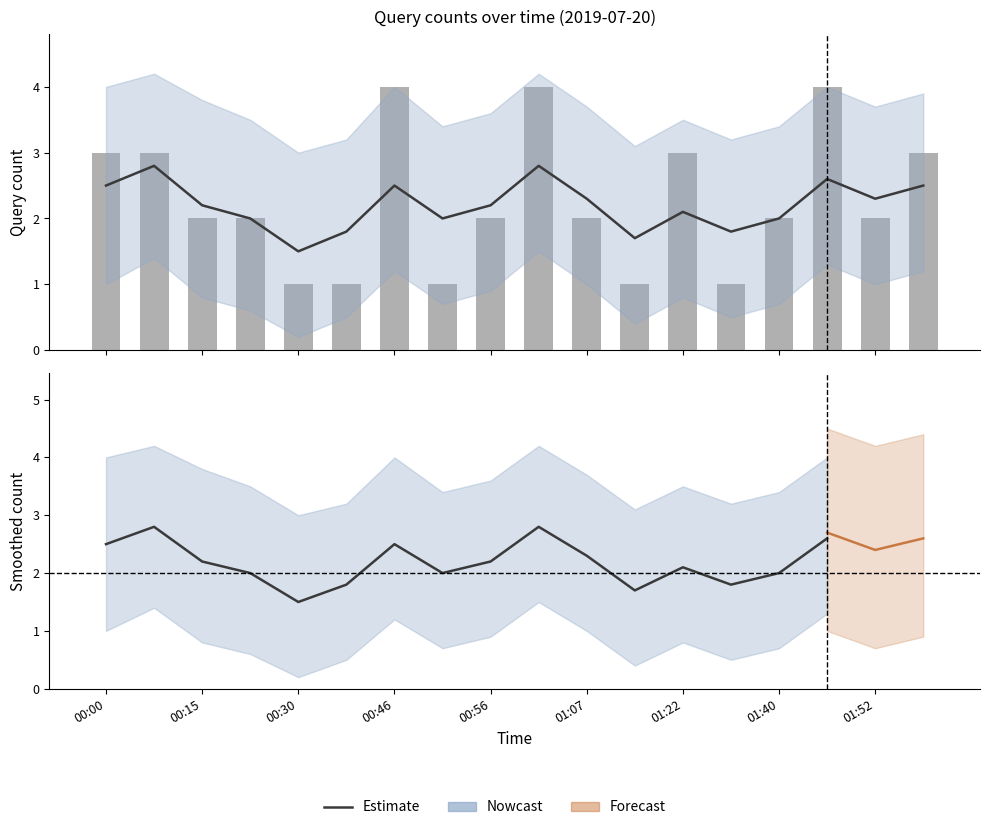

What is the greatest value displayed?

4.0